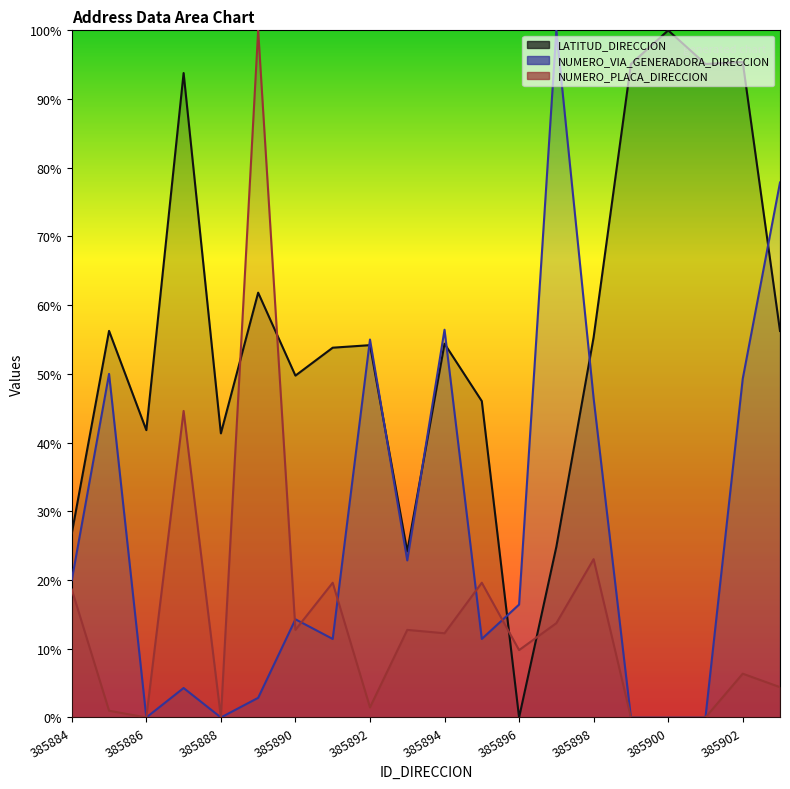

Is it true that NUMERO_PLACA_DIRECCION equals 44.6 at 385887?

True